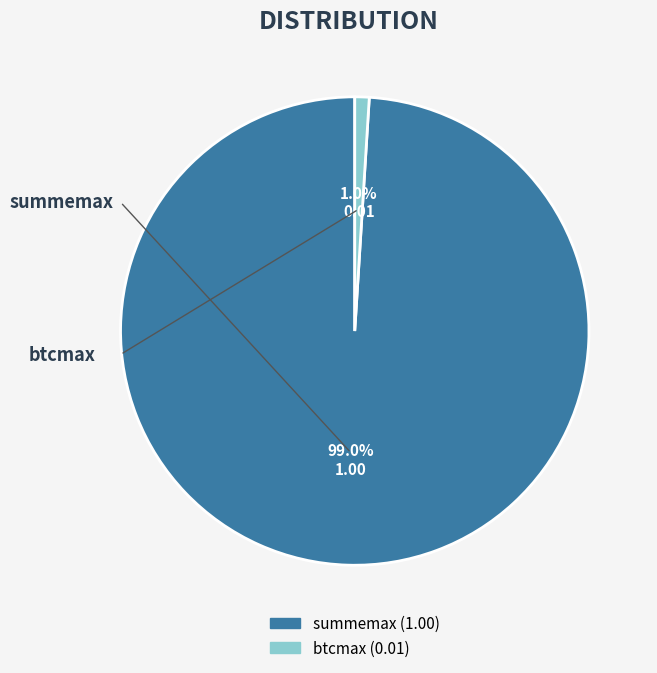

What percentage is the summemax slice, to the nearest percent?

99%